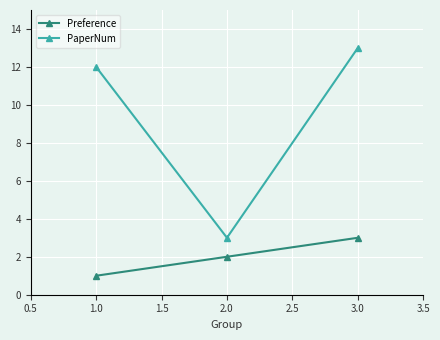

How many Preference values are between 1 and 3?

3